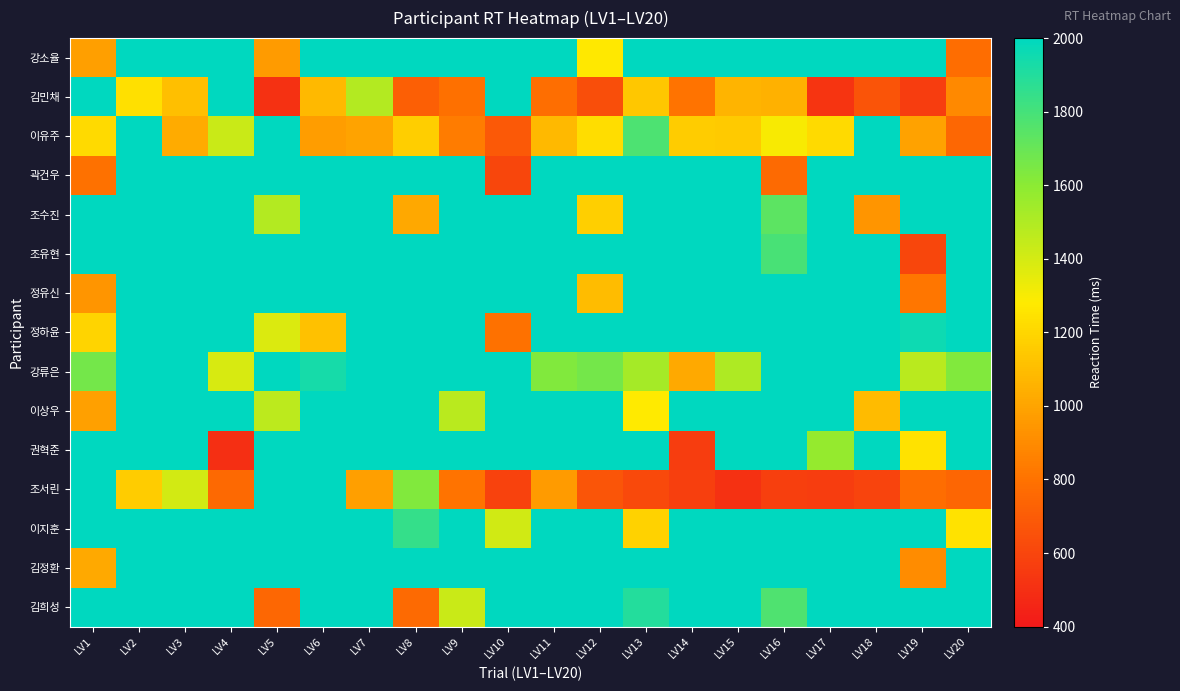

Reading left to right, list all the values displayed in this chart.

강소율: LV1=978	LV2=2000	LV3=2000	LV4=2000	LV5=963	LV6=2000	LV7=2000	LV8=2000	LV9=2000	LV10=2000	LV11=2000	LV12=1270	LV13=2000	LV14=2000	LV15=2000	LV16=2000	LV17=2000	LV18=2000	LV19=2000	LV20=775
김민채: LV1=2000	LV2=1241	LV3=1108	LV4=2000	LV5=507	LV6=1087	LV7=1493	LV8=717	LV9=790	LV10=2000	LV11=784	LV12=643	LV13=1141	LV14=805	LV15=1064	LV16=1055	LV17=523	LV18=668	LV19=566	LV20=890
이유주: LV1=1218	LV2=2000	LV3=1028	LV4=1430	LV5=2000	LV6=973	LV7=995	LV8=1163	LV9=838	LV10=693	LV11=1084	LV12=1228	LV13=1776	LV14=1160	LV15=1153	LV16=1296	LV17=1215	LV18=2000	LV19=989	LV20=750
곽건우: LV1=795	LV2=2000	LV3=2000	LV4=2000	LV5=2000	LV6=2000	LV7=2000	LV8=2000	LV9=2000	LV10=606	LV11=2000	LV12=2000	LV13=2000	LV14=2000	LV15=2000	LV16=767	LV17=2000	LV18=2000	LV19=2000	LV20=2000
조수진: LV1=2000	LV2=2000	LV3=2000	LV4=2000	LV5=1488	LV6=2000	LV7=2000	LV8=1015	LV9=2000	LV10=2000	LV11=2000	LV12=1172	LV13=2000	LV14=2000	LV15=2000	LV16=1734	LV17=2000	LV18=941	LV19=2000	LV20=2000
조유현: LV1=2000	LV2=2000	LV3=2000	LV4=2000	LV5=2000	LV6=2000	LV7=2000	LV8=2000	LV9=2000	LV10=2000	LV11=2000	LV12=2000	LV13=2000	LV14=2000	LV15=2000	LV16=1789	LV17=2000	LV18=2000	LV19=606	LV20=2000
정유신: LV1=943	LV2=2000	LV3=2000	LV4=2000	LV5=2000	LV6=2000	LV7=2000	LV8=2000	LV9=2000	LV10=2000	LV11=2000	LV12=1094	LV13=2000	LV14=2000	LV15=2000	LV16=2000	LV17=2000	LV18=2000	LV19=817	LV20=2000
정하윤: LV1=1191	LV2=2000	LV3=2000	LV4=2000	LV5=1378	LV6=1114	LV7=2000	LV8=2000	LV9=2000	LV10=797	LV11=2000	LV12=2000	LV13=2000	LV14=2000	LV15=2000	LV16=2000	LV17=2000	LV18=2000	LV19=1961	LV20=2000
강류은: LV1=1665	LV2=2000	LV3=2000	LV4=1390	LV5=2000	LV6=1933	LV7=2000	LV8=2000	LV9=2000	LV10=2000	LV11=1627	LV12=1666	LV13=1526	LV14=1020	LV15=1504	LV16=2000	LV17=2000	LV18=2000	LV19=1474	LV20=1630
이상우: LV1=984	LV2=2000	LV3=2000	LV4=2000	LV5=1463	LV6=2000	LV7=2000	LV8=2000	LV9=1470	LV10=2000	LV11=2000	LV12=2000	LV13=1277	LV14=2000	LV15=2000	LV16=2000	LV17=2000	LV18=1093	LV19=2000	LV20=2000
권혁준: LV1=2000	LV2=2000	LV3=2000	LV4=504	LV5=2000	LV6=2000	LV7=2000	LV8=2000	LV9=2000	LV10=2000	LV11=2000	LV12=2000	LV13=2000	LV14=568	LV15=2000	LV16=2000	LV17=1574	LV18=2000	LV19=1248	LV20=2000
조서린: LV1=2000	LV2=1159	LV3=1403	LV4=759	LV5=2000	LV6=2000	LV7=978	LV8=1626	LV9=801	LV10=584	LV11=967	LV12=674	LV13=617	LV14=572	LV15=509	LV16=571	LV17=567	LV18=598	LV19=781	LV20=747
이지훈: LV1=2000	LV2=2000	LV3=2000	LV4=2000	LV5=2000	LV6=2000	LV7=2000	LV8=1847	LV9=2000	LV10=1411	LV11=2000	LV12=2000	LV13=1182	LV14=2000	LV15=2000	LV16=2000	LV17=2000	LV18=2000	LV19=2000	LV20=1248
김정환: LV1=1023	LV2=2000	LV3=2000	LV4=2000	LV5=2000	LV6=2000	LV7=2000	LV8=2000	LV9=2000	LV10=2000	LV11=2000	LV12=2000	LV13=2000	LV14=2000	LV15=2000	LV16=2000	LV17=2000	LV18=2000	LV19=906	LV20=2000
김희성: LV1=2000	LV2=2000	LV3=2000	LV4=2000	LV5=750	LV6=2000	LV7=2000	LV8=766	LV9=1429	LV10=2000	LV11=2000	LV12=2000	LV13=1897	LV14=2000	LV15=2000	LV16=1772	LV17=2000	LV18=2000	LV19=2000	LV20=2000